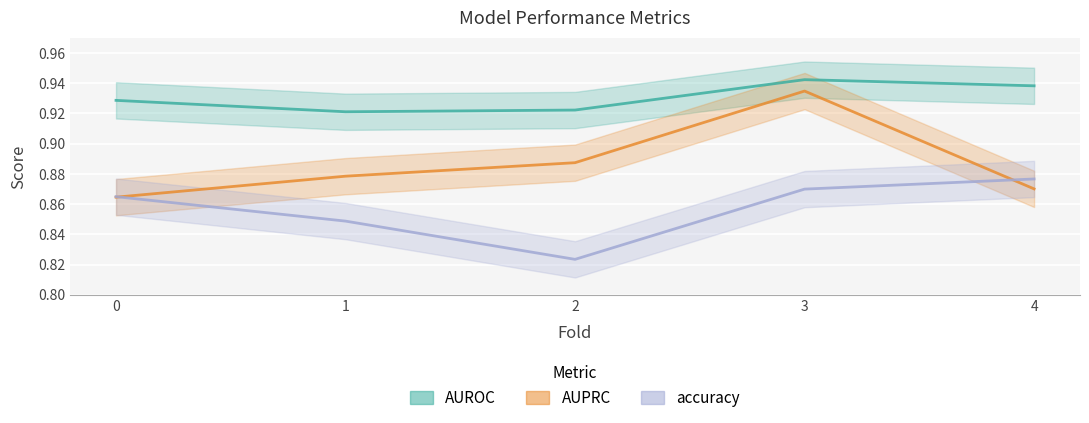

Between 0 and 1, which series saw the biggest shift?

accuracy